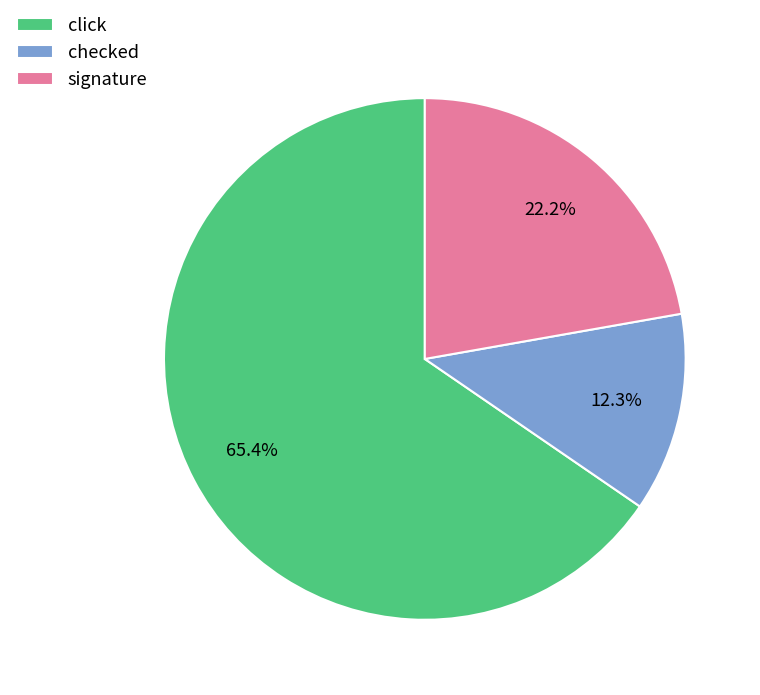

Approximately how many times larger is the value at click compared to checked?

5.3